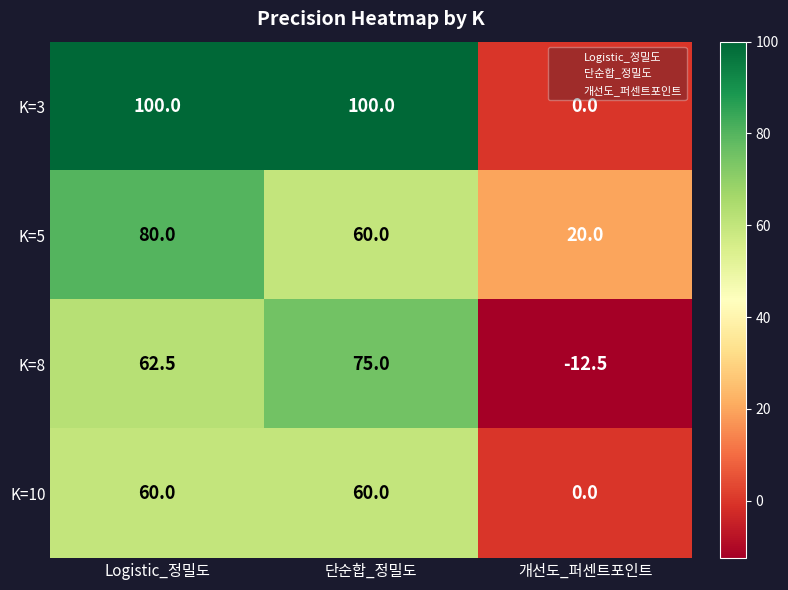

Where does the K=8 series first go above 62?

Logistic_정밀도